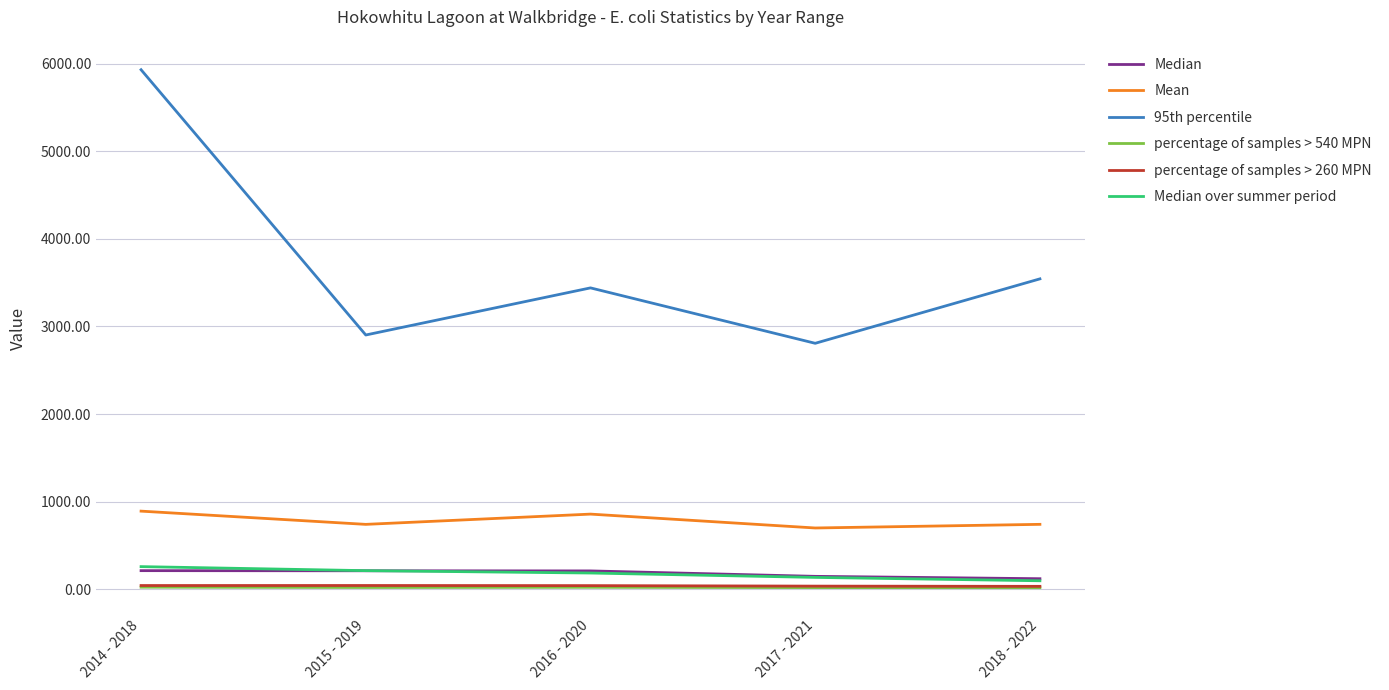

Which series has the largest range (max minus min)?

95th percentile